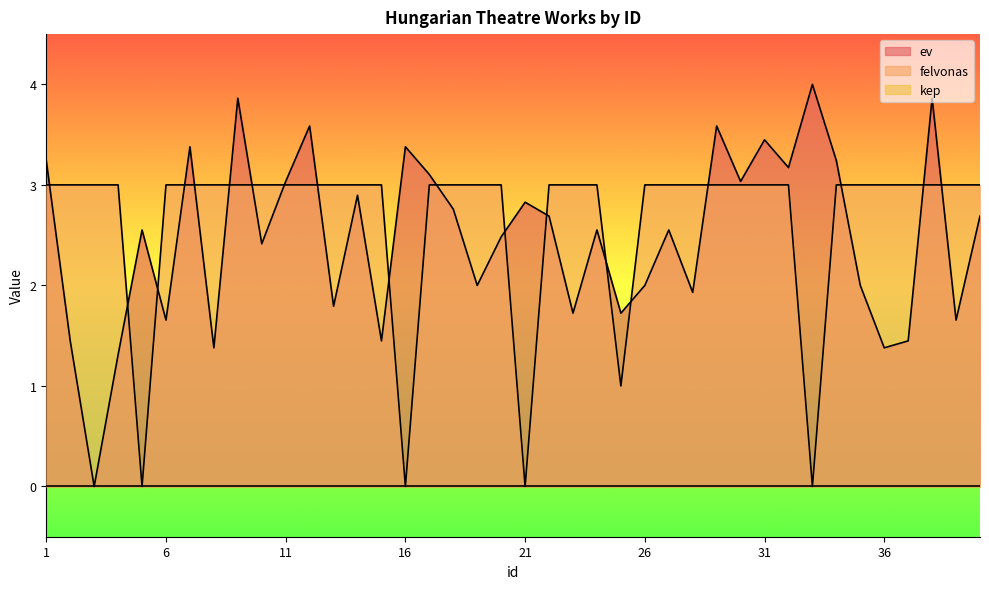

After their last crossing, which series has the higher values: felvonas or ev?

felvonas